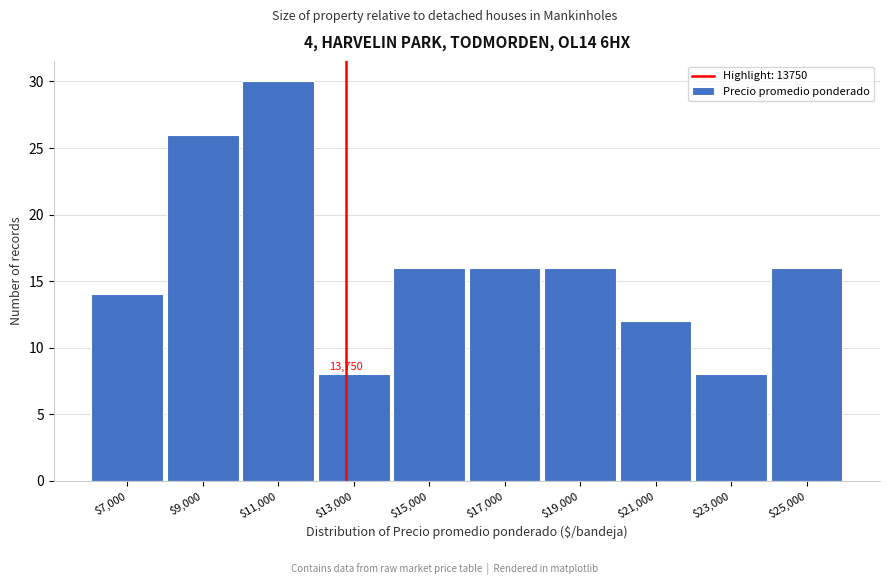

Reading right to left, transcribe all the data shown in this chart.

16	8	12	16	16	16	8	30	26	14